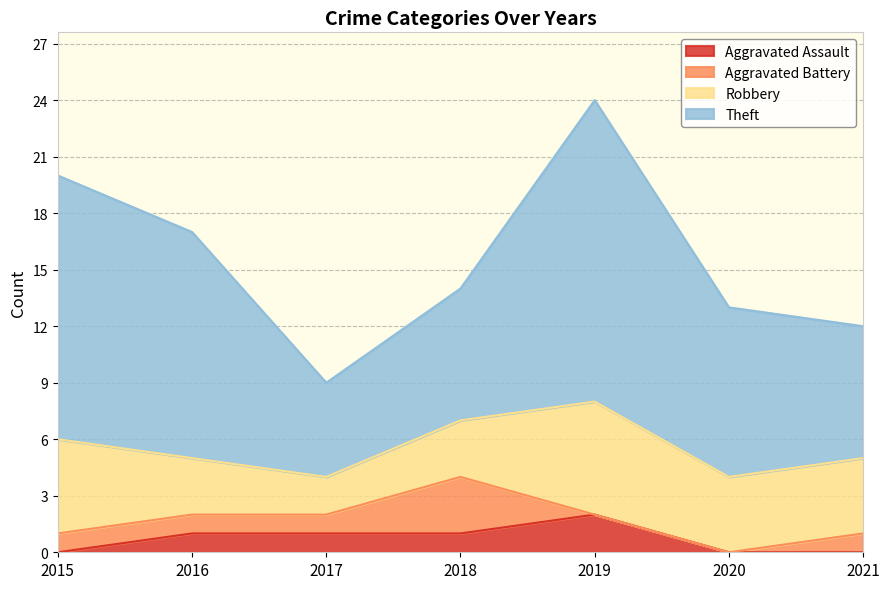

What is the difference between the highest and lowest values at 2019?

16